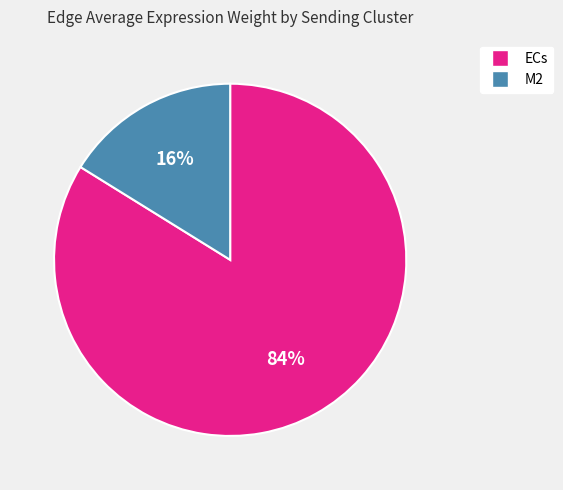

What percentage is the M2 slice, to the nearest percent?

16%